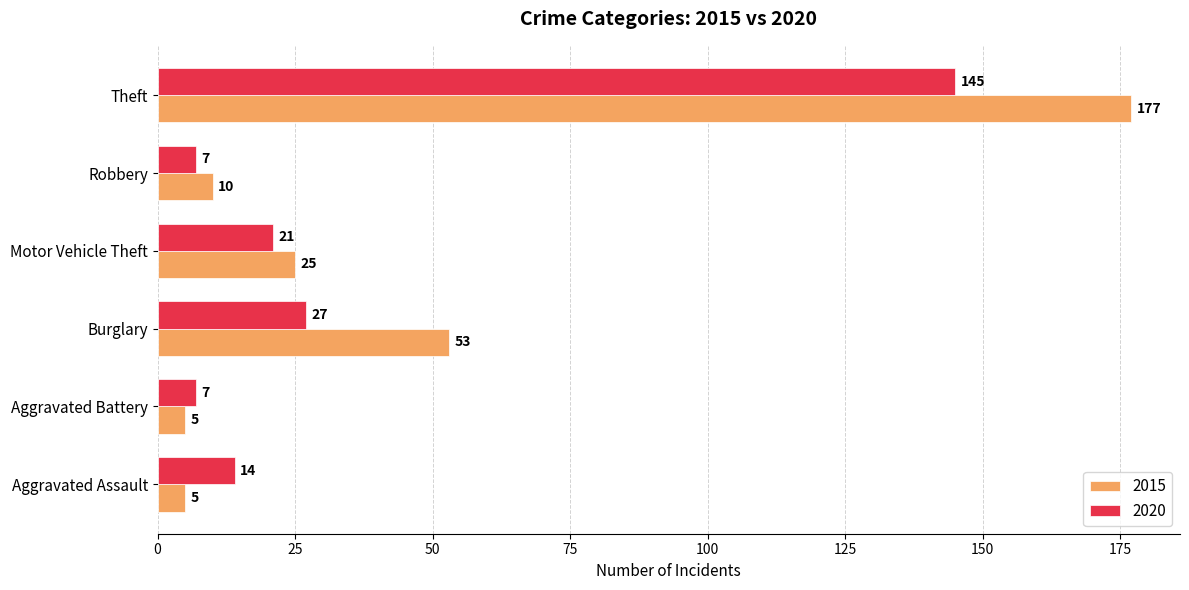

Read the 2020 value at Robbery, to the nearest 10.

10